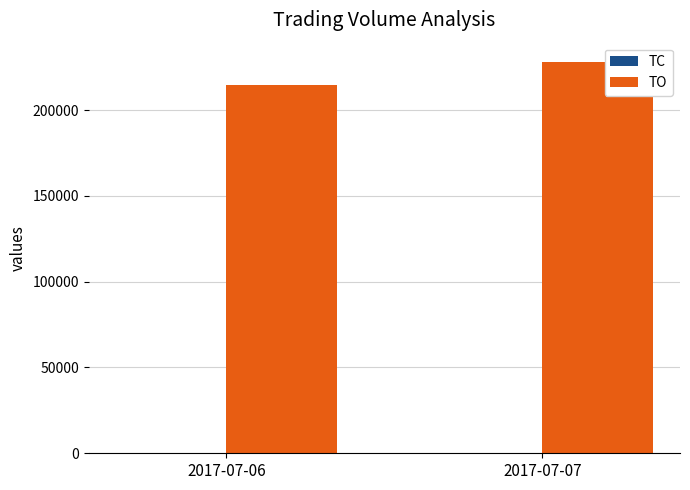

What is the greatest value displayed?

227920